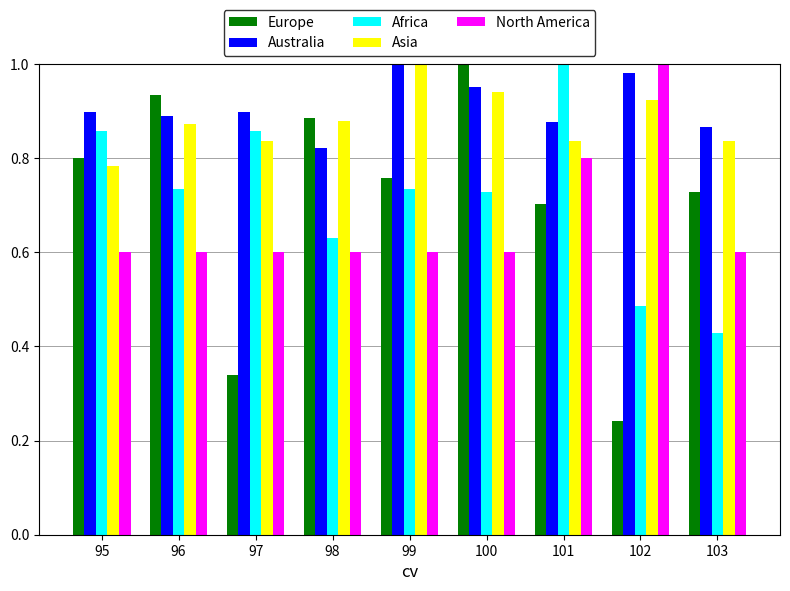

What is the total value across all series at 95?

3.9